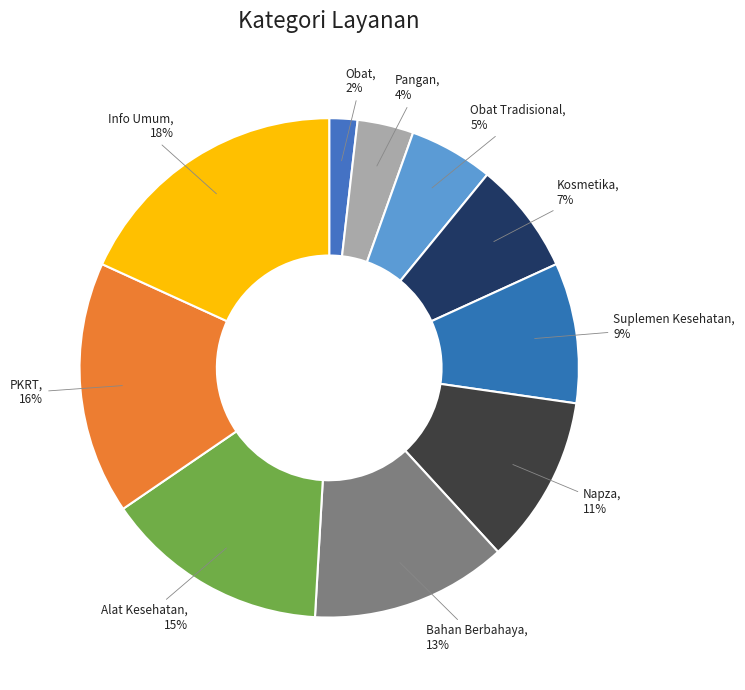

Is Alat Kesehatan the majority of the pie?

No